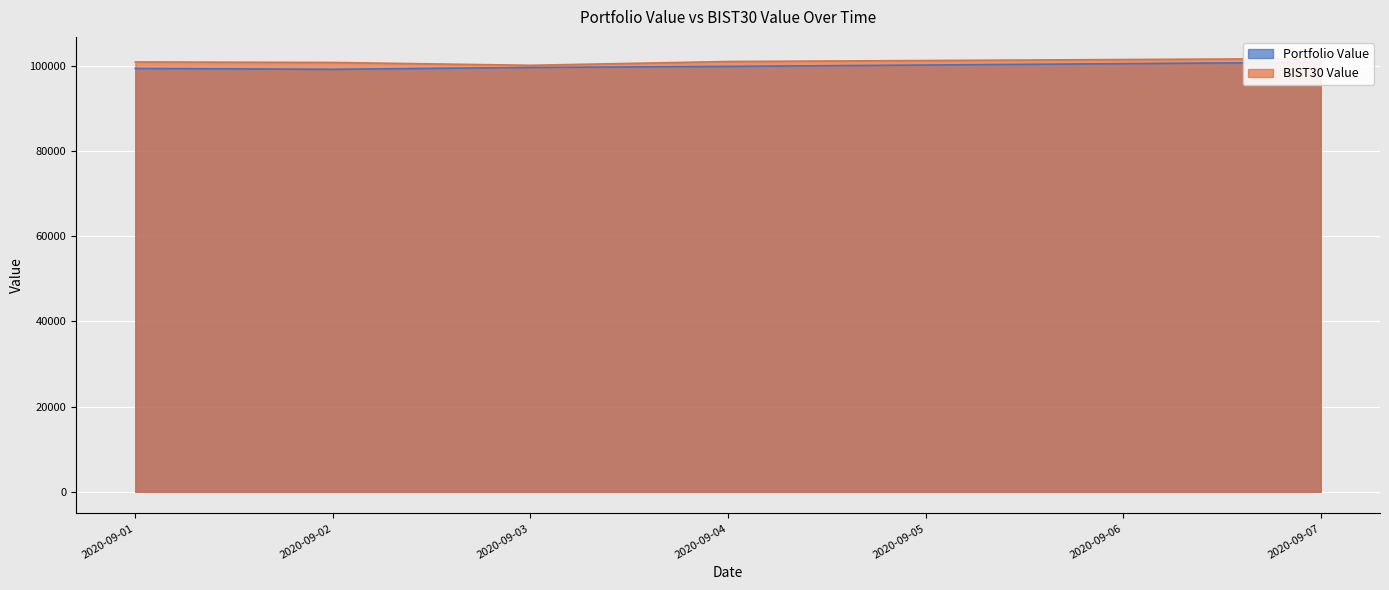

At which label does Portfolio Value first exceed 99591?

2020-09-03